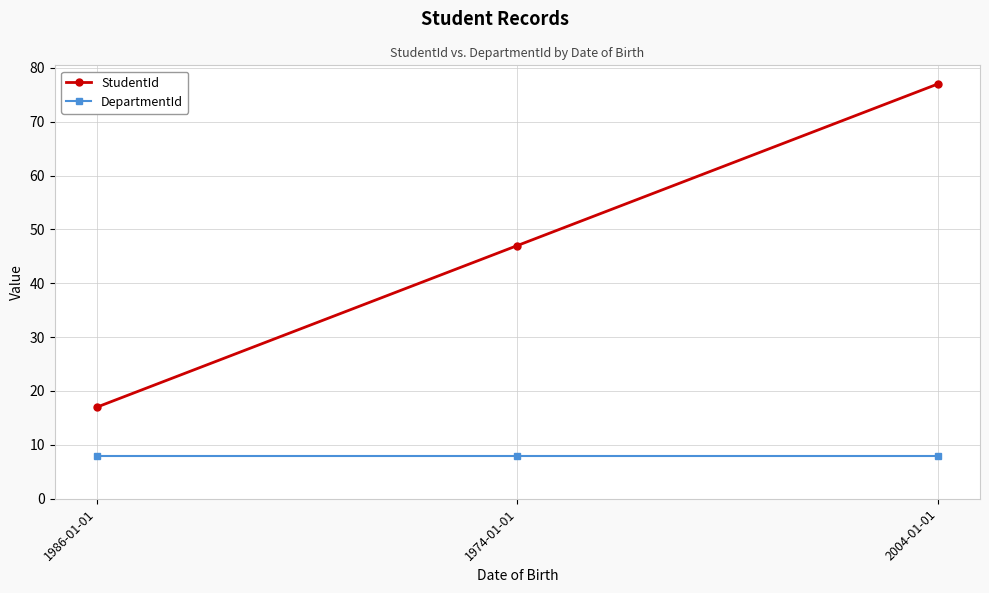

Does the chart display data point markers on the line(s)?

Yes